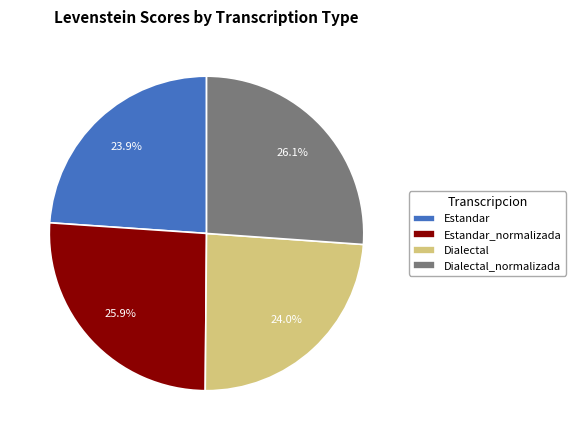

How much of the chart is everything except Dialectal?

76.0%